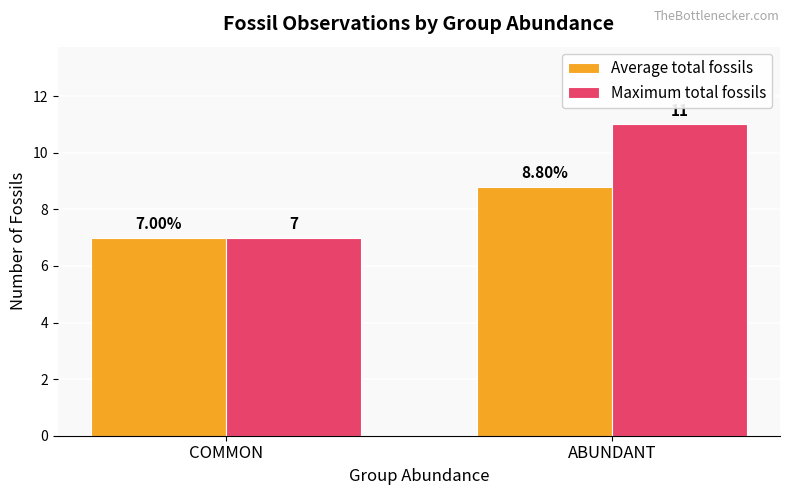

What is the label of the 2nd bar from the left?

ABUNDANT